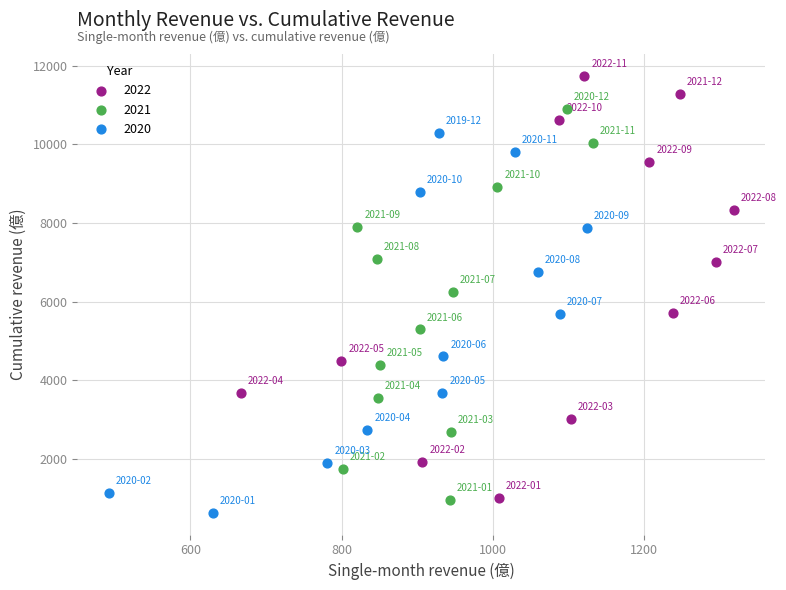

Which series contains the highest Y value?

2022